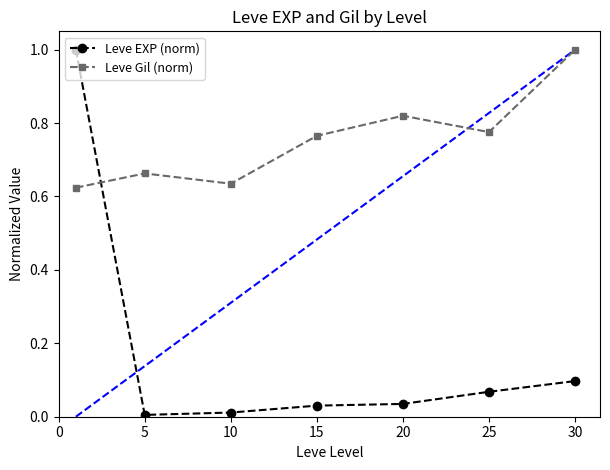

Which series has the largest range (max minus min)?

Leve EXP (norm)